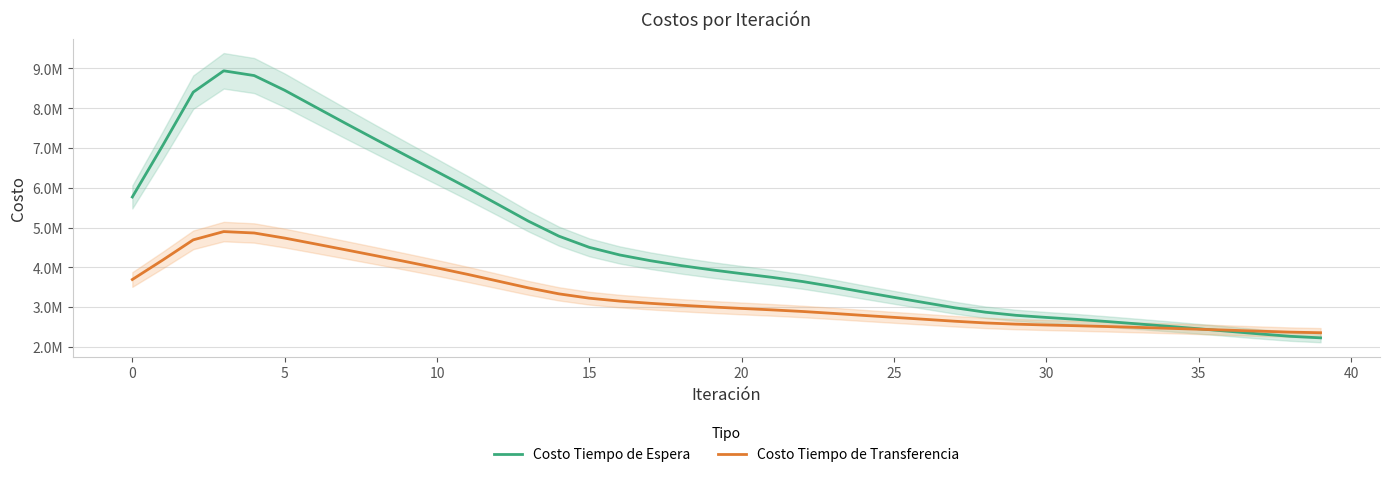

What is the lowest value of the Costo Tiempo de Transferencia series?

2353664.3